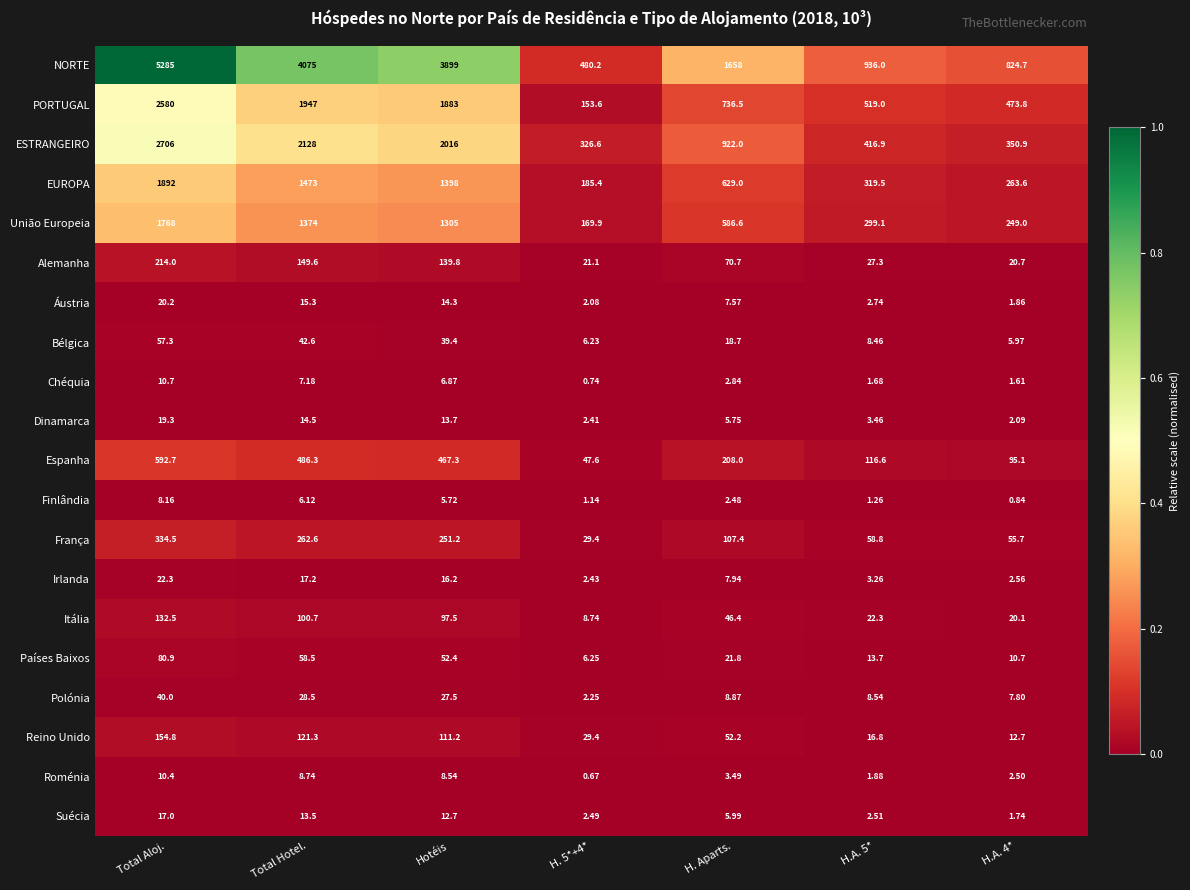

List the series in order of their peak value, lowest first.

Finlândia, Roménia, Chéquia, Suécia, Dinamarca, Áustria, Irlanda, Polónia, Bélgica, Países Baixos, Itália, Reino Unido, Alemanha, França, Espanha, União Europeia, EUROPA, PORTUGAL, ESTRANGEIRO, NORTE